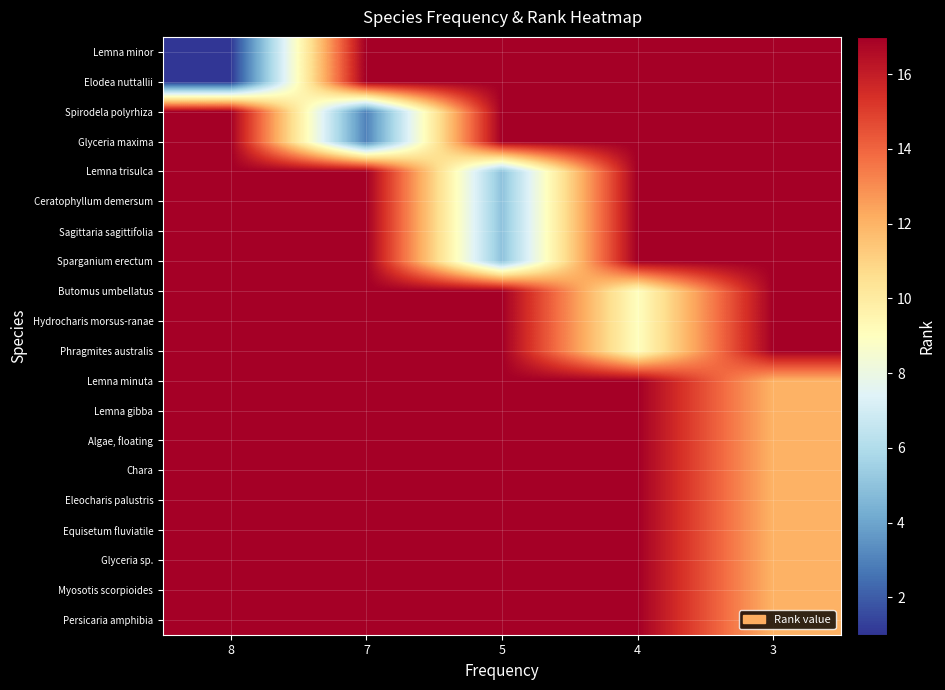

Reading left to right, what are all the values shown in this chart?

row_0: 8=1	7=17	5=17	4=17	3=17
row_1: 8=1	7=17	5=17	4=17	3=17
row_2: 8=17	7=3	5=17	4=17	3=17
row_3: 8=17	7=3	5=17	4=17	3=17
row_4: 8=17	7=17	5=5	4=17	3=17
row_5: 8=17	7=17	5=5	4=17	3=17
row_6: 8=17	7=17	5=5	4=17	3=17
row_7: 8=17	7=17	5=5	4=17	3=17
row_8: 8=17	7=17	5=17	4=9	3=17
row_9: 8=17	7=17	5=17	4=9	3=17
row_10: 8=17	7=17	5=17	4=9	3=17
row_11: 8=17	7=17	5=17	4=17	3=12
row_12: 8=17	7=17	5=17	4=17	3=12
row_13: 8=17	7=17	5=17	4=17	3=12
row_14: 8=17	7=17	5=17	4=17	3=12
row_15: 8=17	7=17	5=17	4=17	3=12
row_16: 8=17	7=17	5=17	4=17	3=12
row_17: 8=17	7=17	5=17	4=17	3=12
row_18: 8=17	7=17	5=17	4=17	3=12
row_19: 8=17	7=17	5=17	4=17	3=12